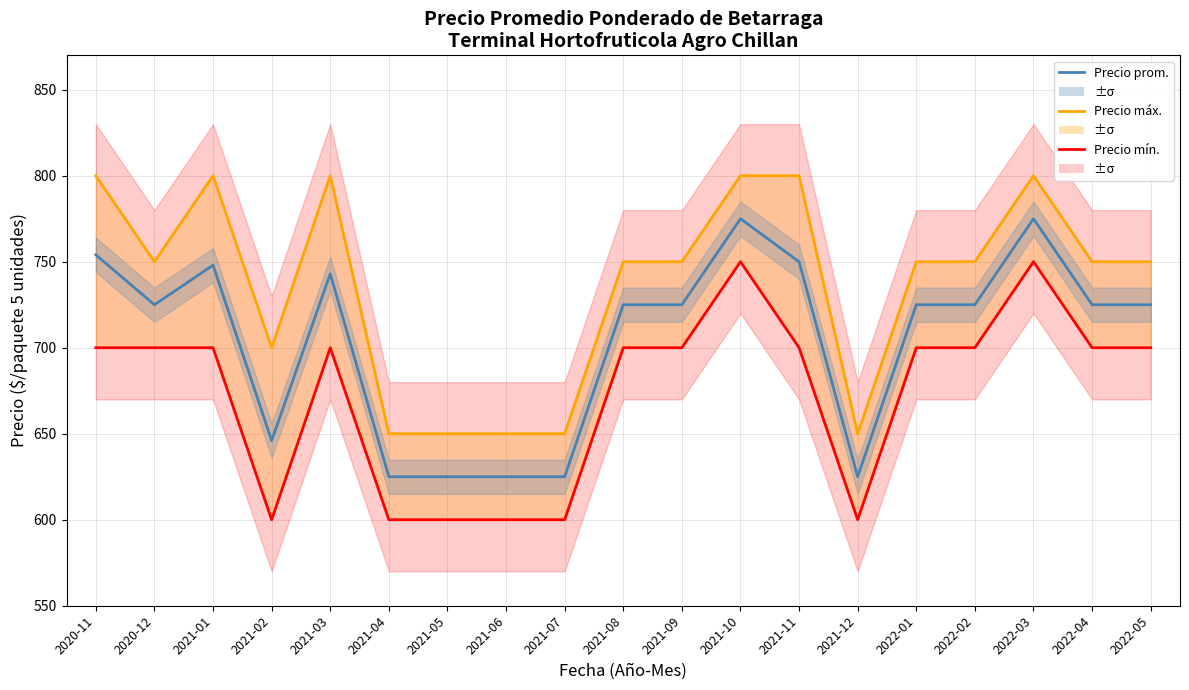

What position from the left is 2020-12?

2